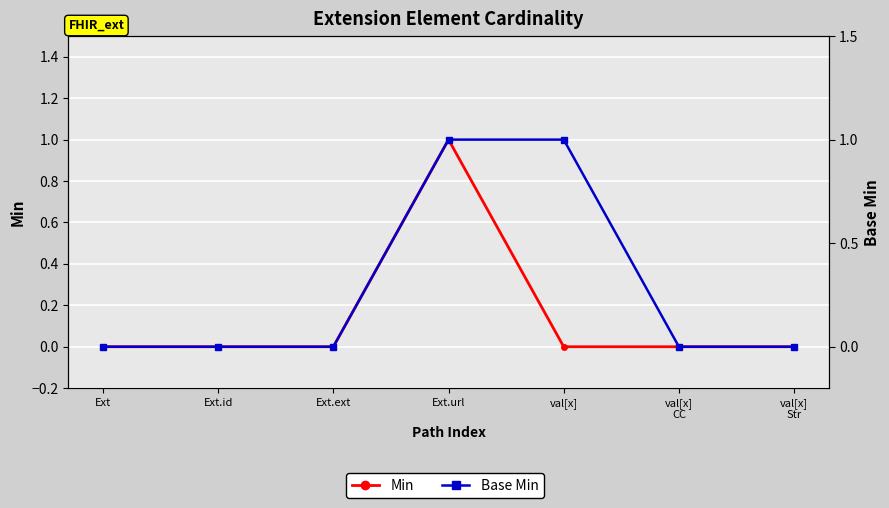

What is the difference between the Base Min values at val[x]
CC and Ext.url?

1